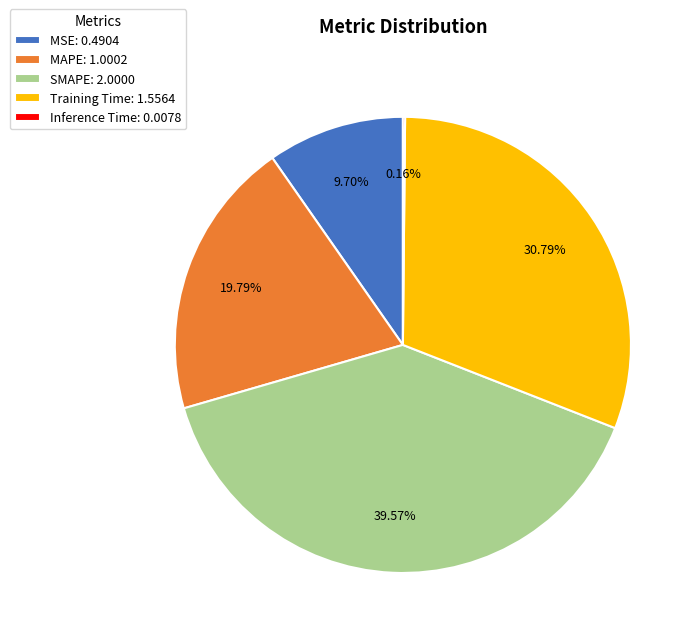

Do MAPE: 1.0002 and SMAPE: 2.0000 together represent more than half of the pie?

Yes